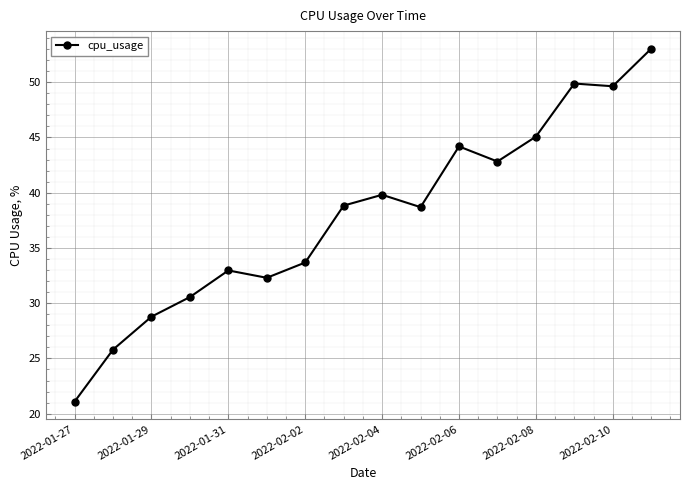

What is the sum of all values?

607.2